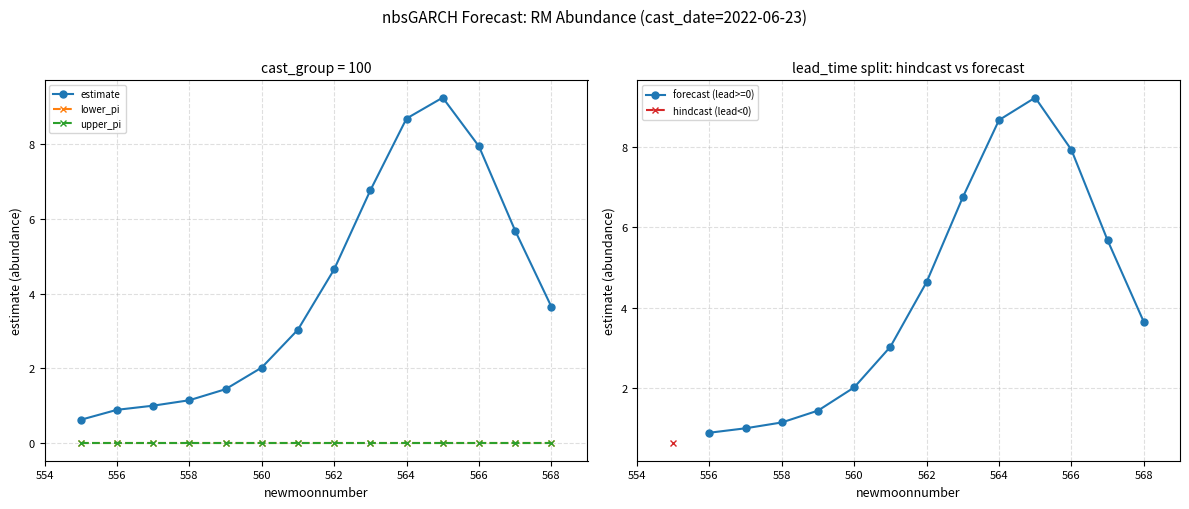

At which label is upper_pi closest to 0?

555